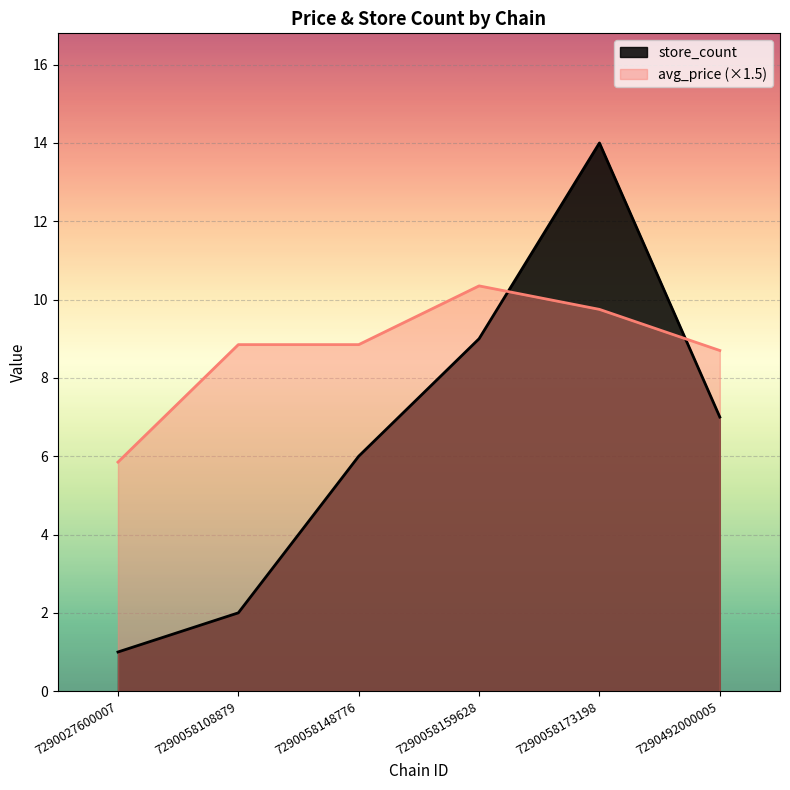

True or false: store_count has more than 2 points higher than both neighbors.

False